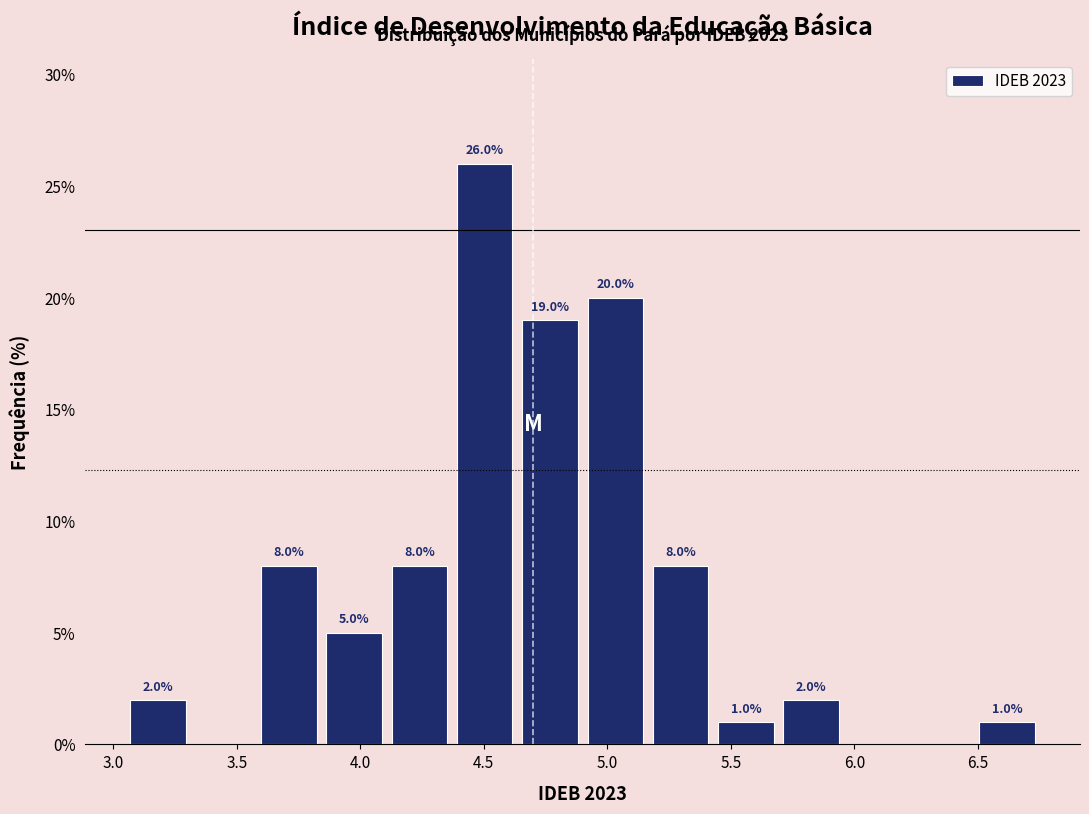

Over which range of the x-axis is the bar tallest?

4.35 to 4.65